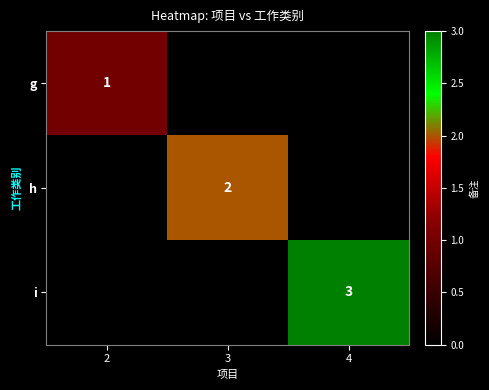

The value of h at 3 is 2. True or false?

True